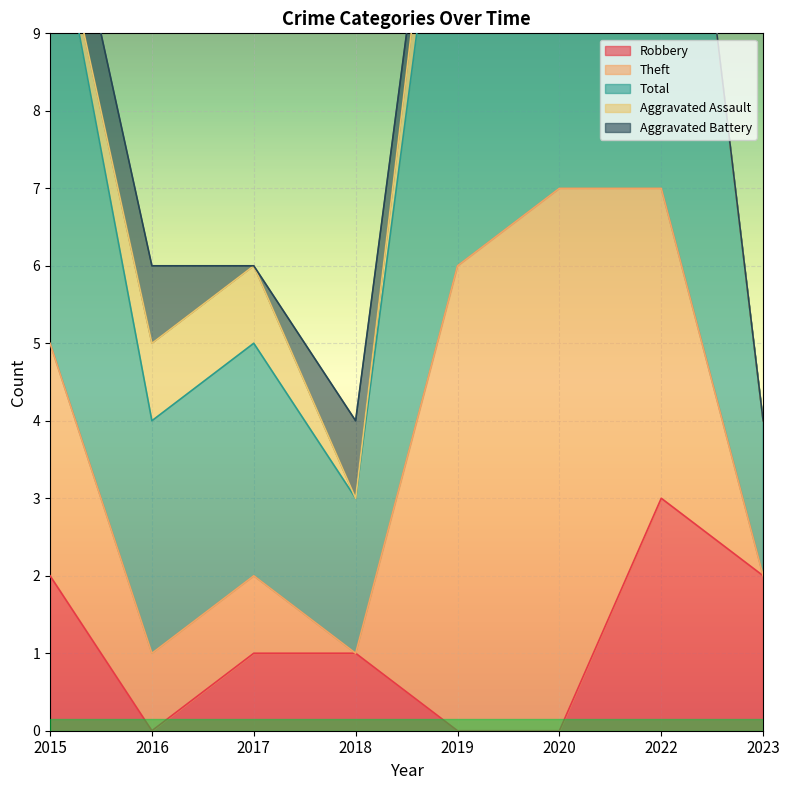

Does the chart display data point markers on the line(s)?

No